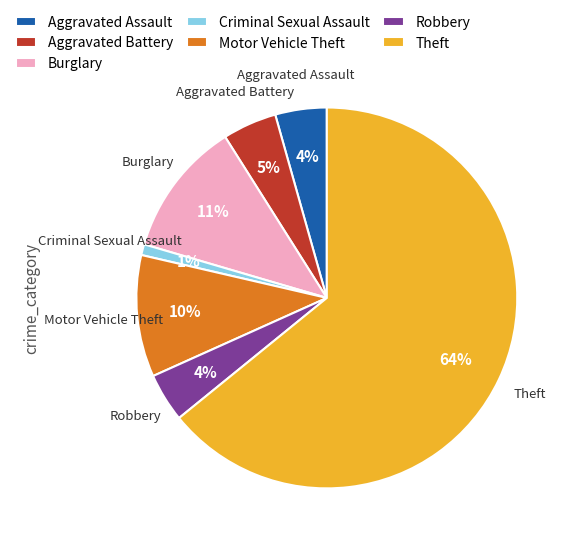

Which has a higher value, Aggravated Battery or Theft?

Theft